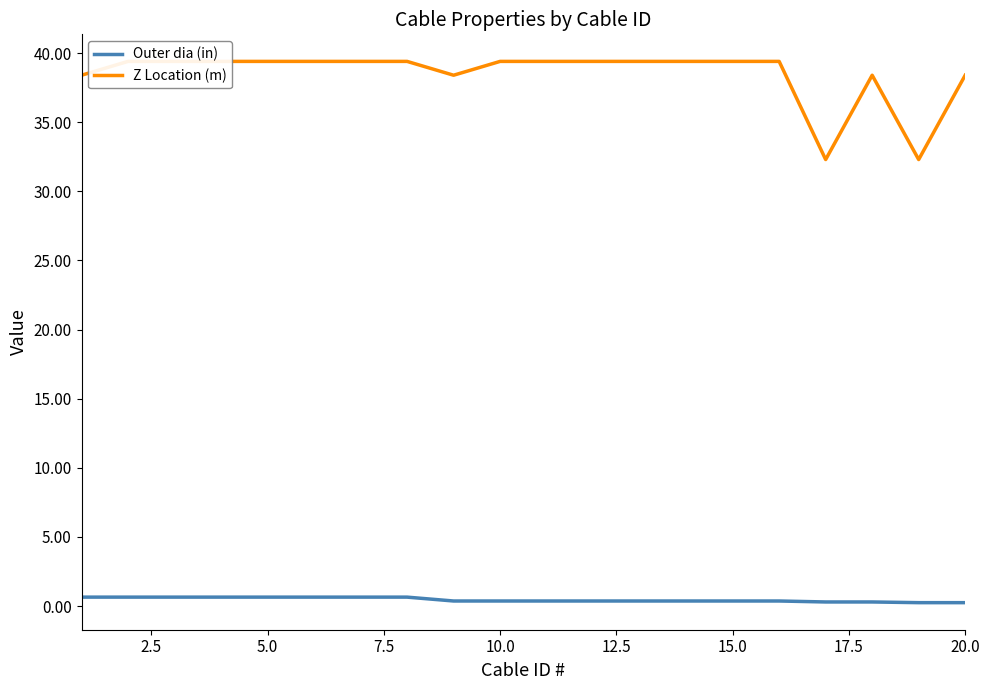

Is it true that Outer dia (in) equals 0.2 at 20.0?

True